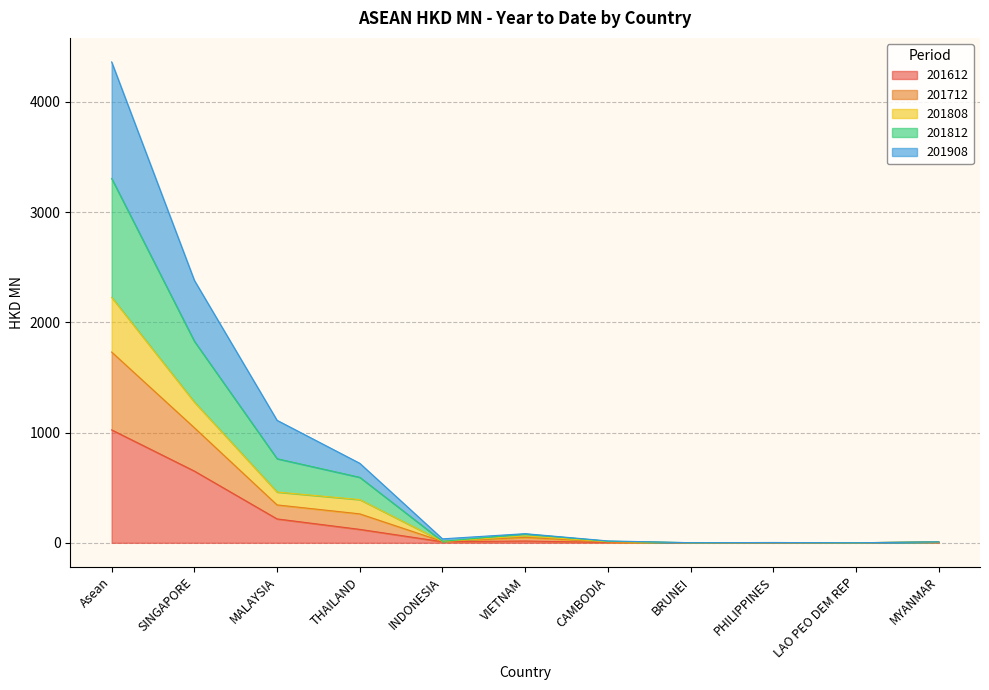

True or false: 201712 and 201808 cross at least once.

False